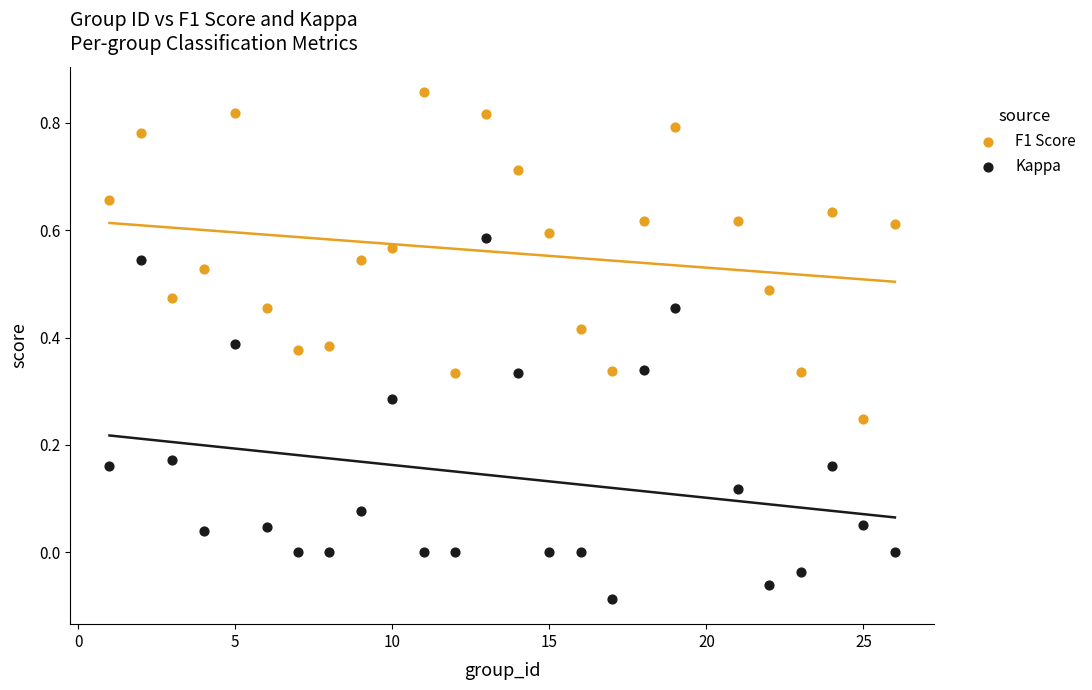

What is the X range (max minus min) for the scatter plot?

25.0